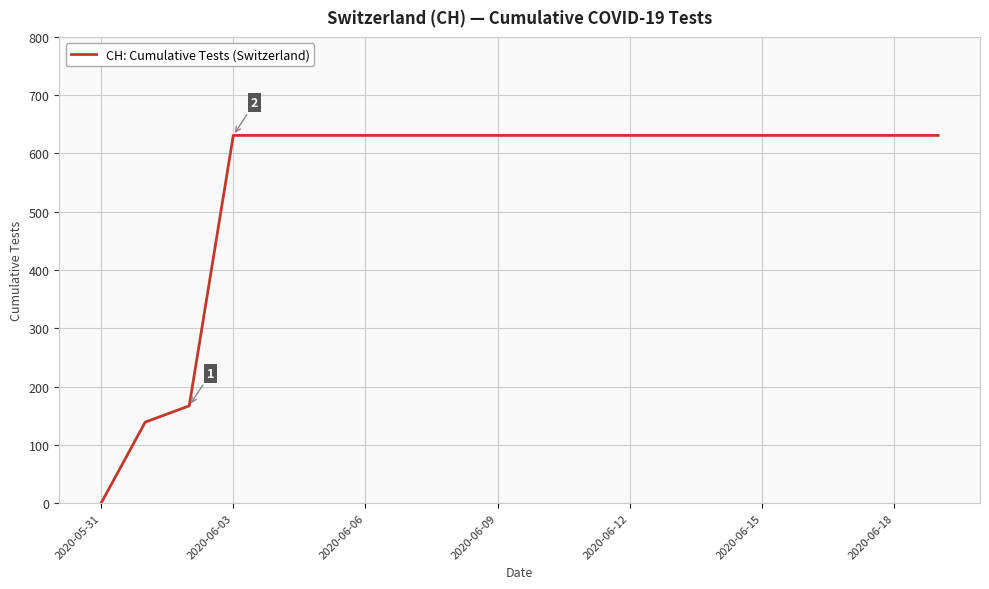

What is the average value?

552